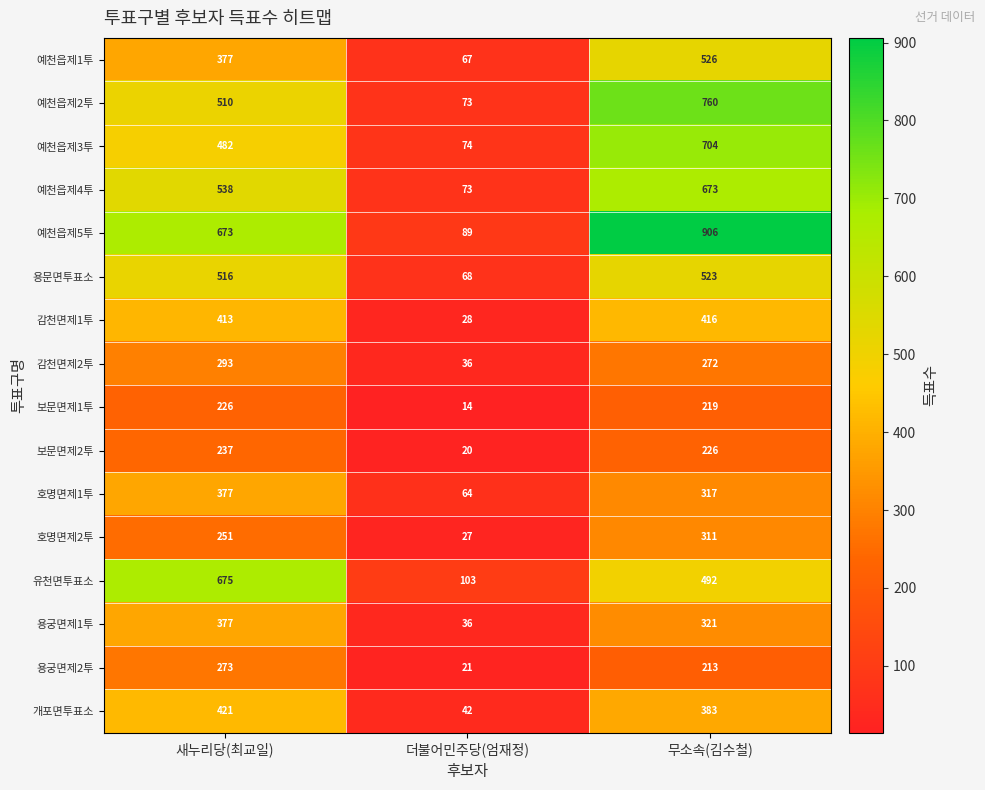

Count the number of categories in the chart.

3